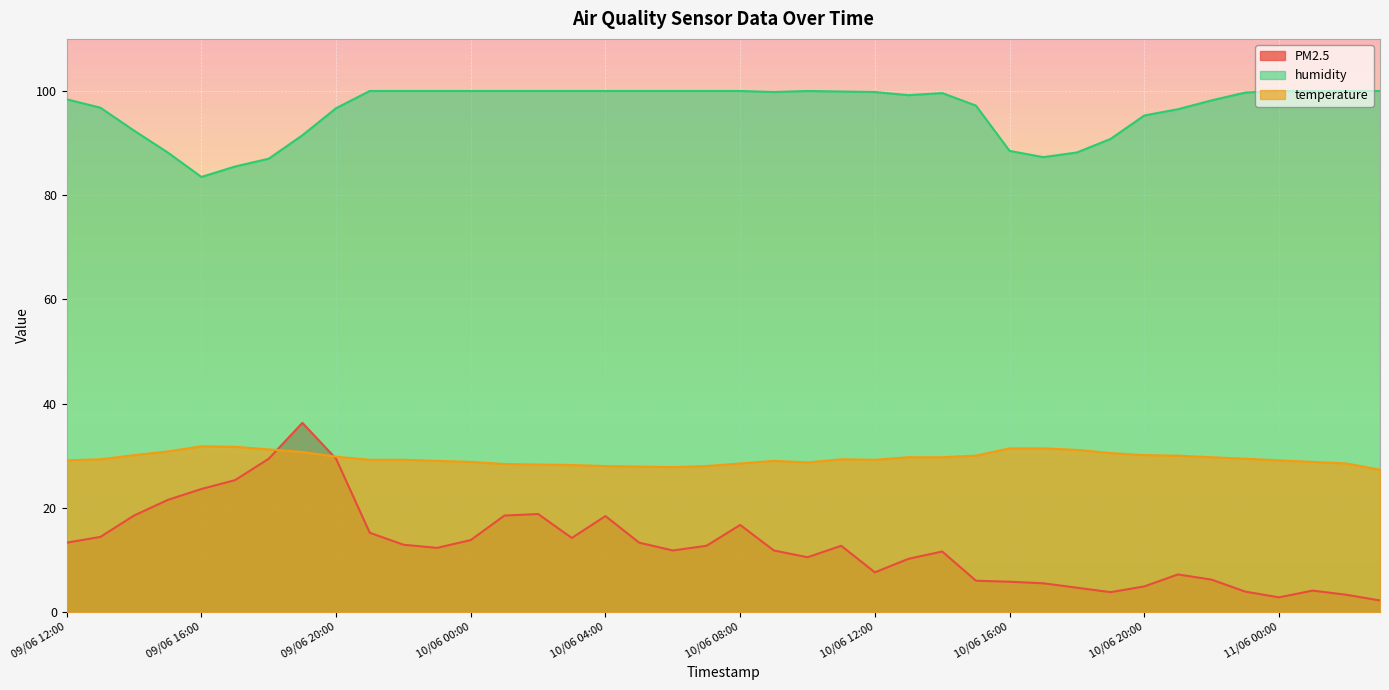

What is the sum of all temperature values?

1178.7